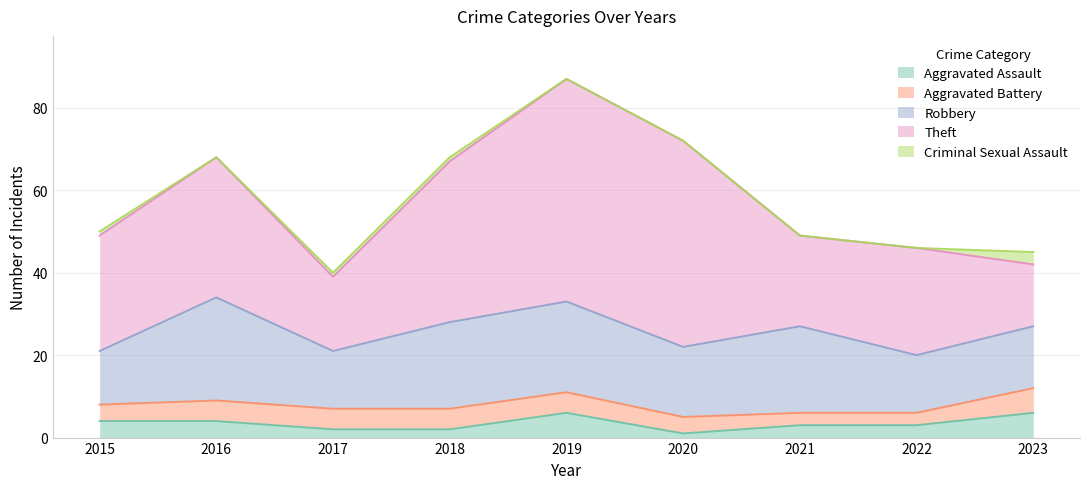

What is the difference between the second highest and second lowest values in the Theft series?

32